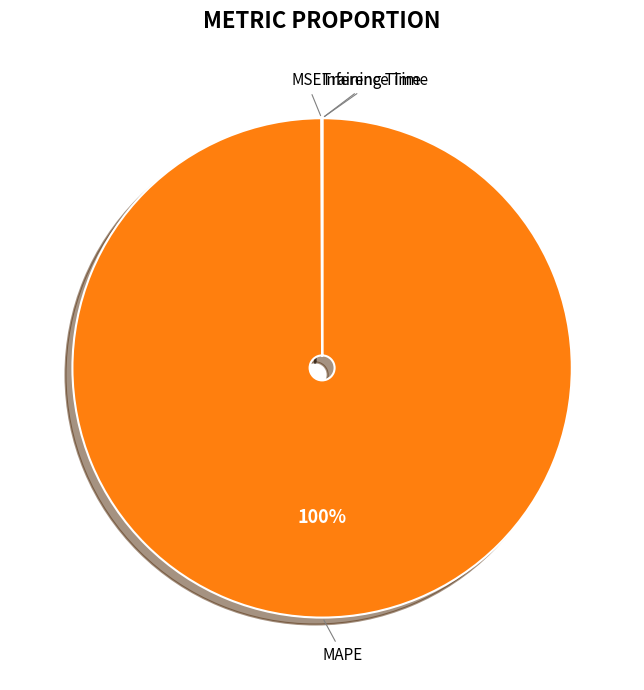

What is the largest slice in the pie chart?

MAPE